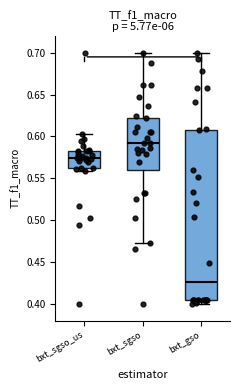

Reading left to right, read every box against the y-axis: the position of its median line, the range the box covers, and the ends of its whiskers. The values are not printed on the chart, so give them approximately, as read against the axis.

bxt_sgso_us: median 0.575, box 0.560 to 0.585, whiskers 0.560 (just below the box's lower edge) to 0.605
bxt_sgso: median 0.590, box 0.560 to 0.620, whiskers 0.475 to 0.700
bxt_gso: median 0.425, box 0.405 to 0.610, whiskers 0.400 to 0.700